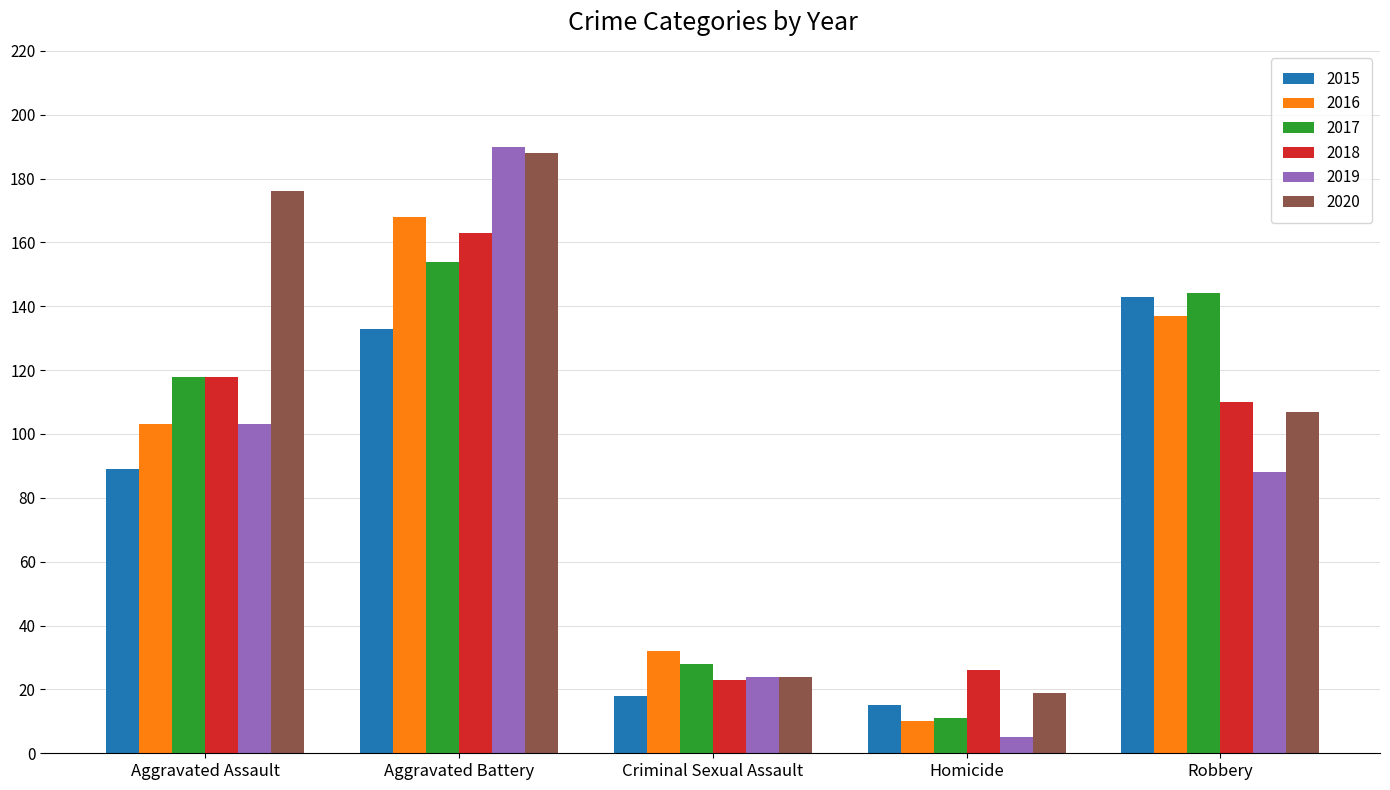

Rank the categories by 2015 value from lowest to highest.

Homicide, Criminal Sexual Assault, Aggravated Assault, Aggravated Battery, Robbery